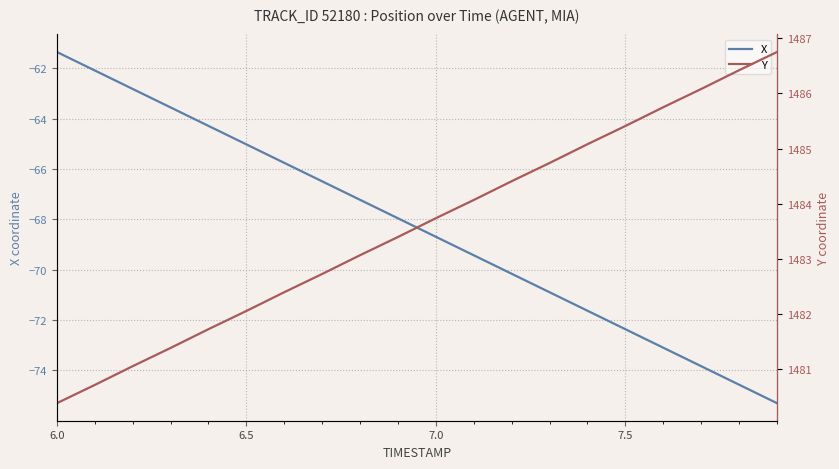

What is the lowest value of the X series?

-75.3